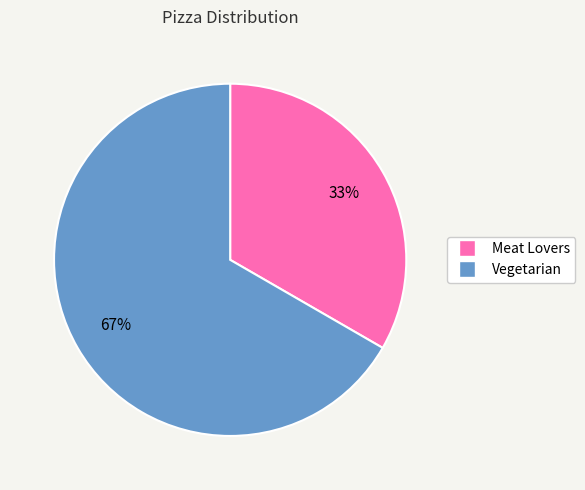

Is Vegetarian the majority of the pie?

Yes